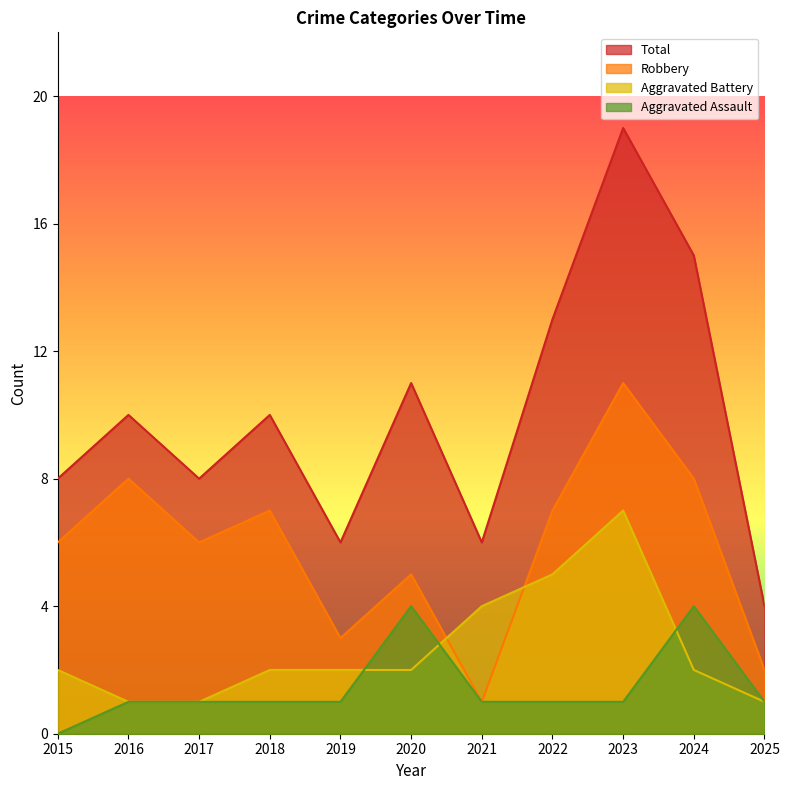

What is the highest value of the Total series?

19